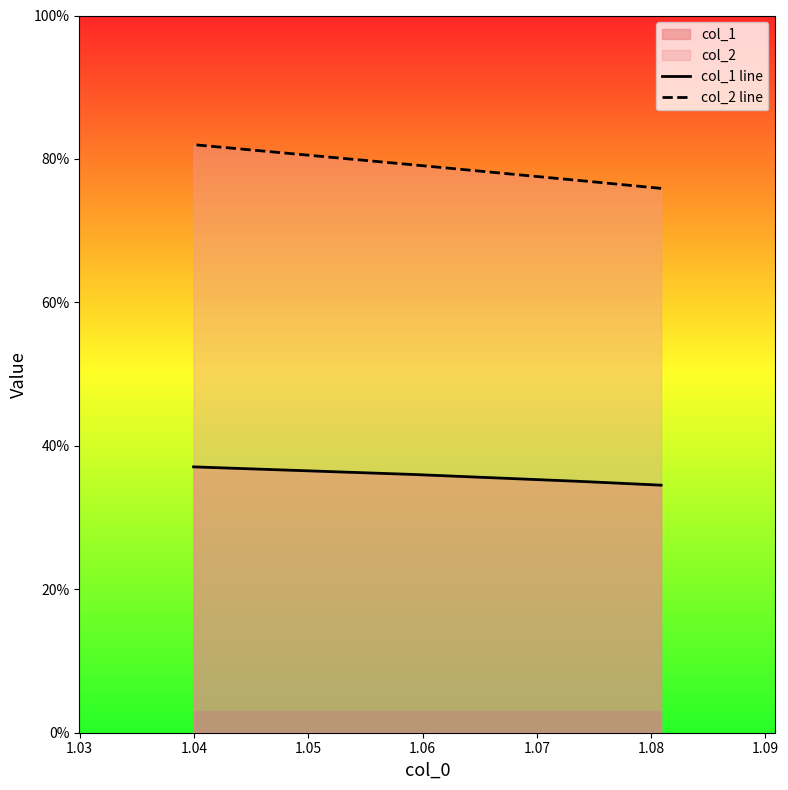

Is the value of col_2 line at 1.04 greater than the value of col_1 line at 1.04?

Yes